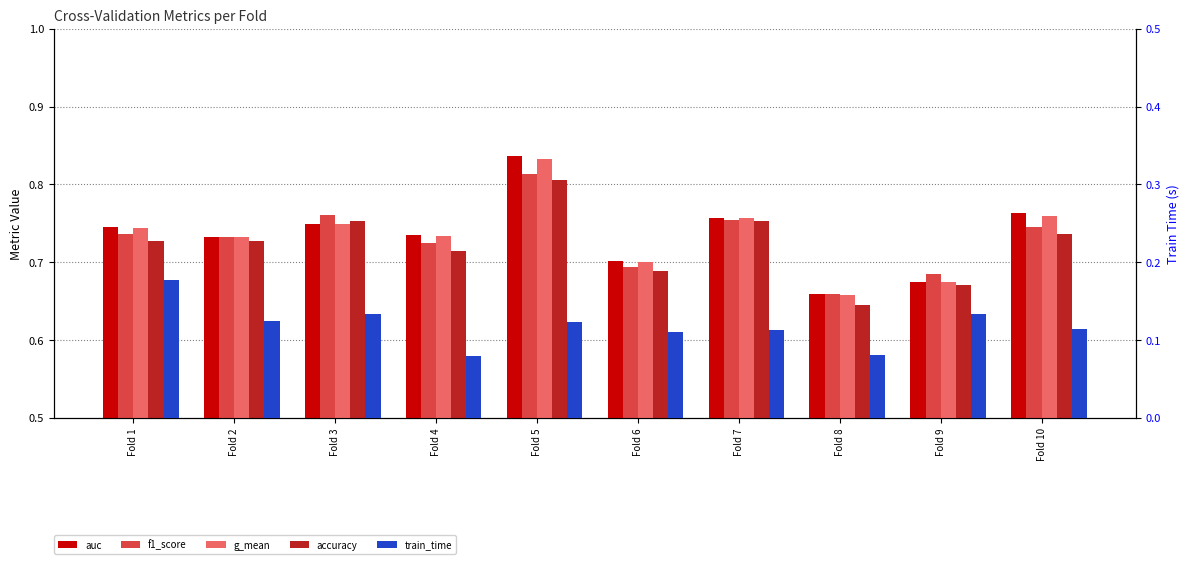

What are all the series names shown in the legend?

auc, f1_score, g_mean, accuracy, train_time